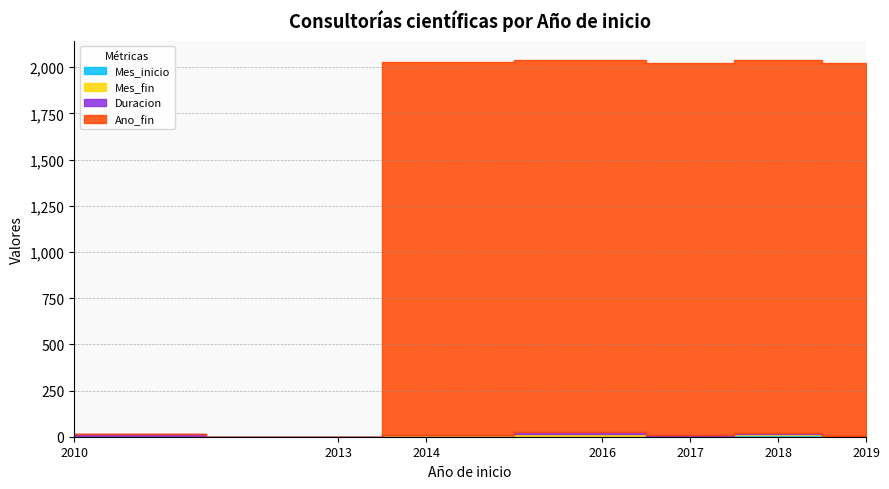

What is the sum of all Ano_fin values?

10085